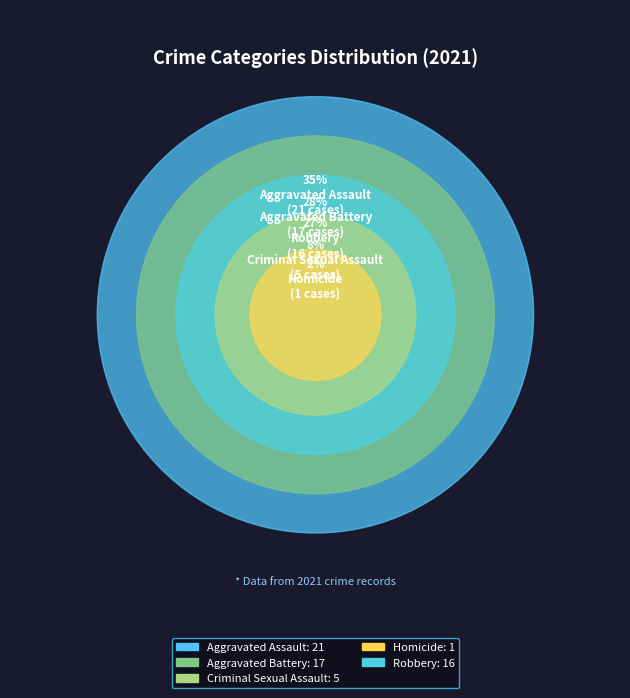

What is the ratio of the value at Aggravated Battery to the value at Aggravated Assault?

0.8